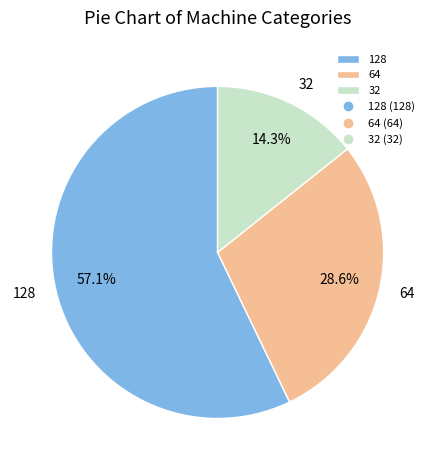

To the nearest percent, what is the difference between the 32 and 128 slice percentages?

43%